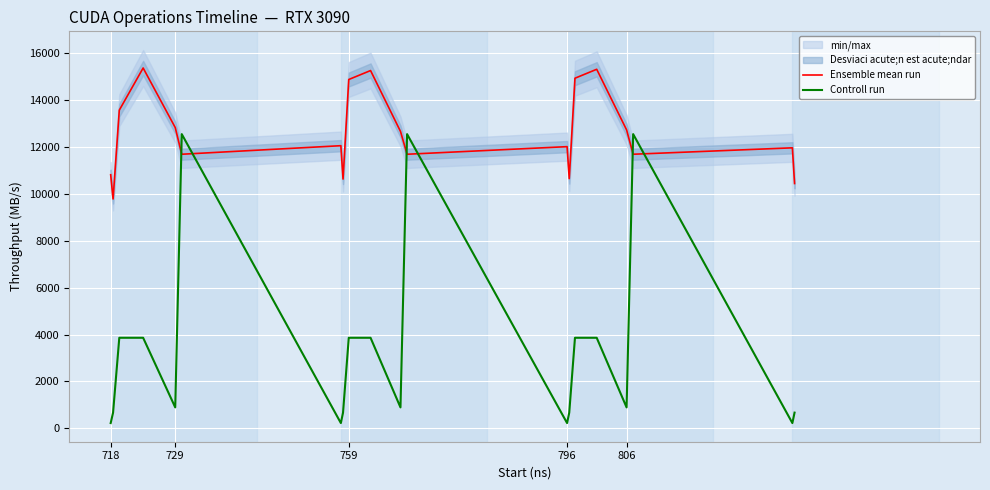

The Ensemble mean run series shows 4503.0 at 729. True or false?

False